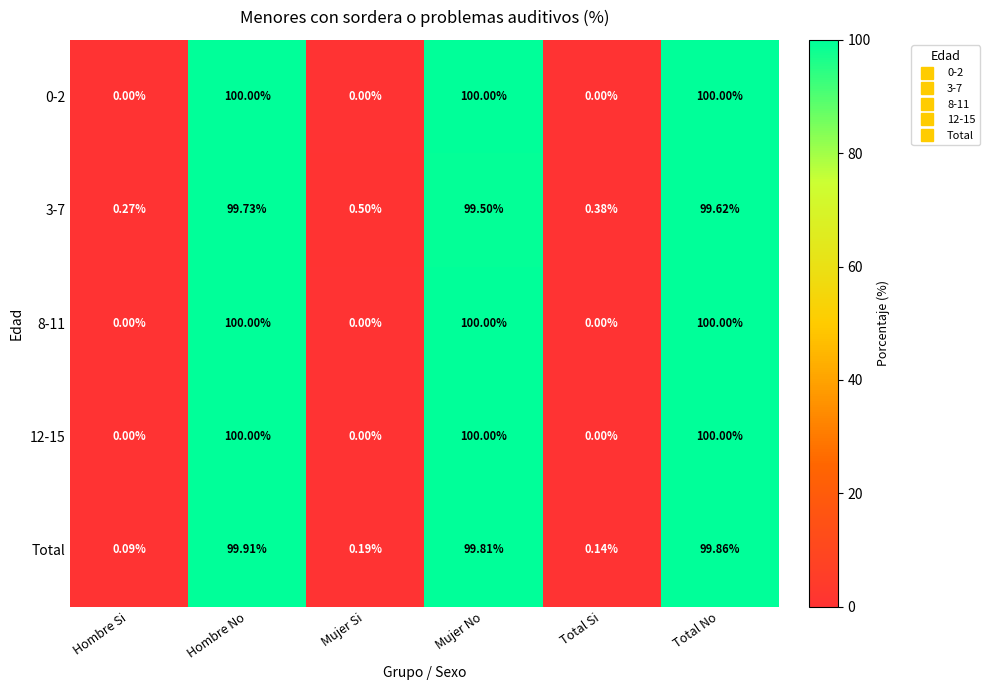

Where is Total nearest to the value 50?

Mujer Si